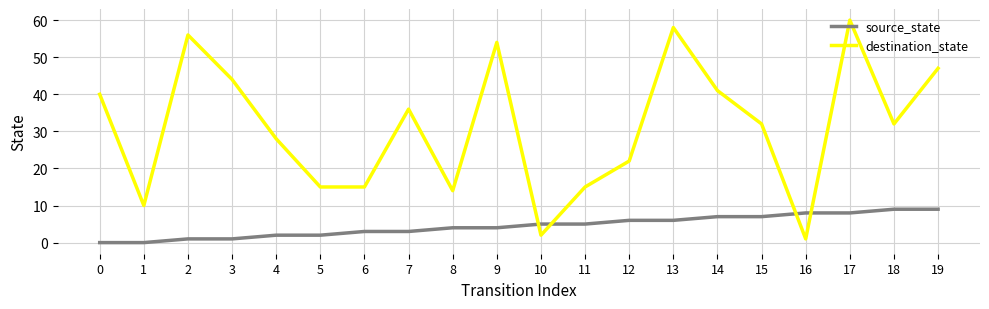

After their last crossing, which series has the higher values: source_state or destination_state?

destination_state